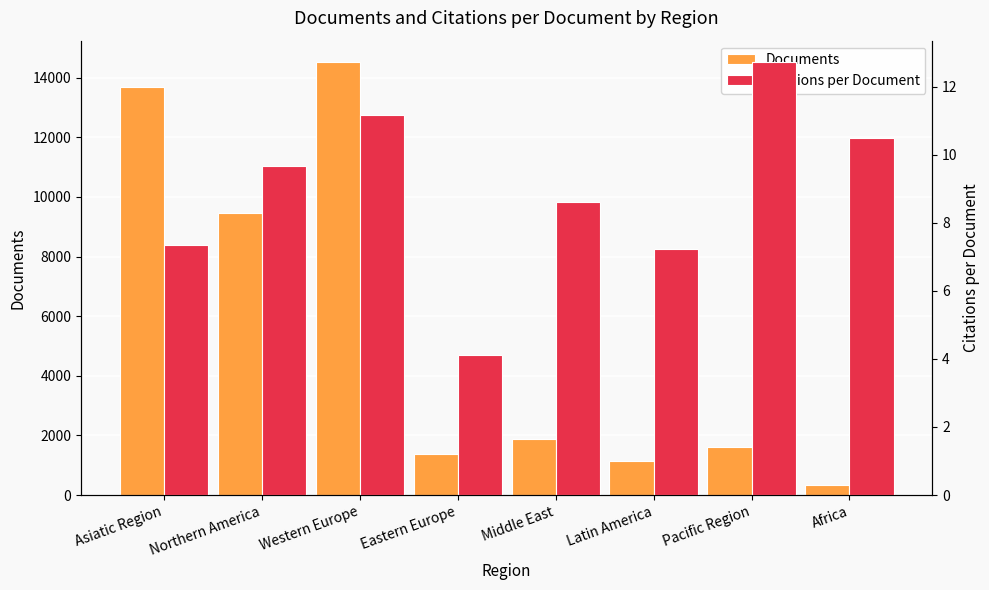

What is the average value of the Citations per Document series?

8.9